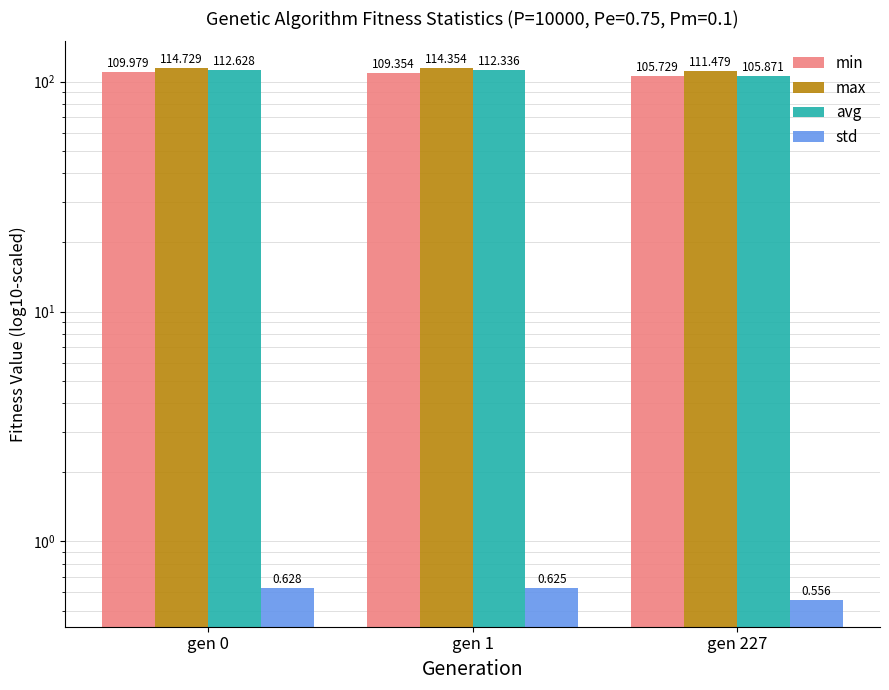

At gen 227, list the series in order from largest to smallest.

max, avg, min, std